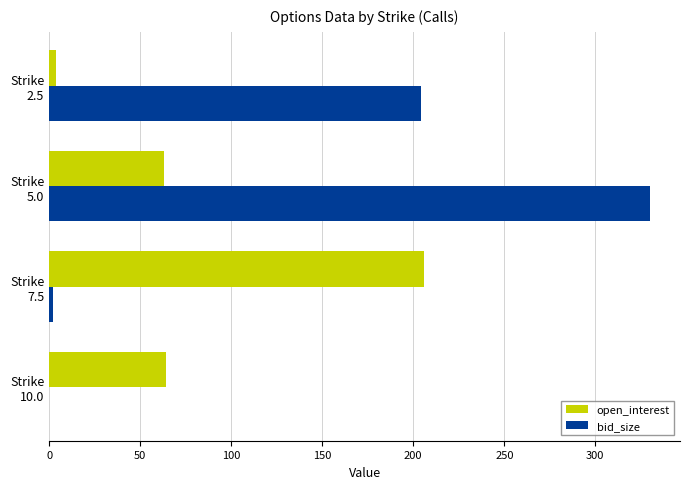

What is the maximum value for open_interest?

206